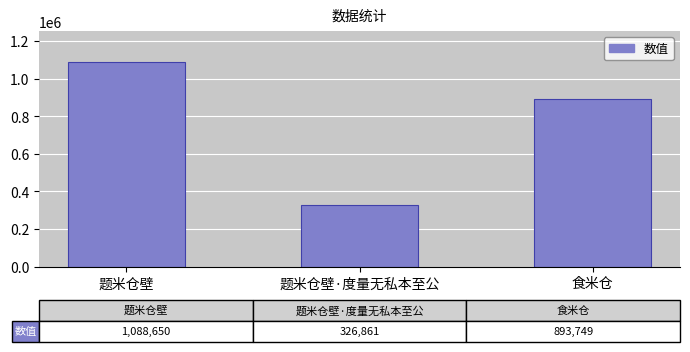

What value does the data have at 题米仓壁?

1088650